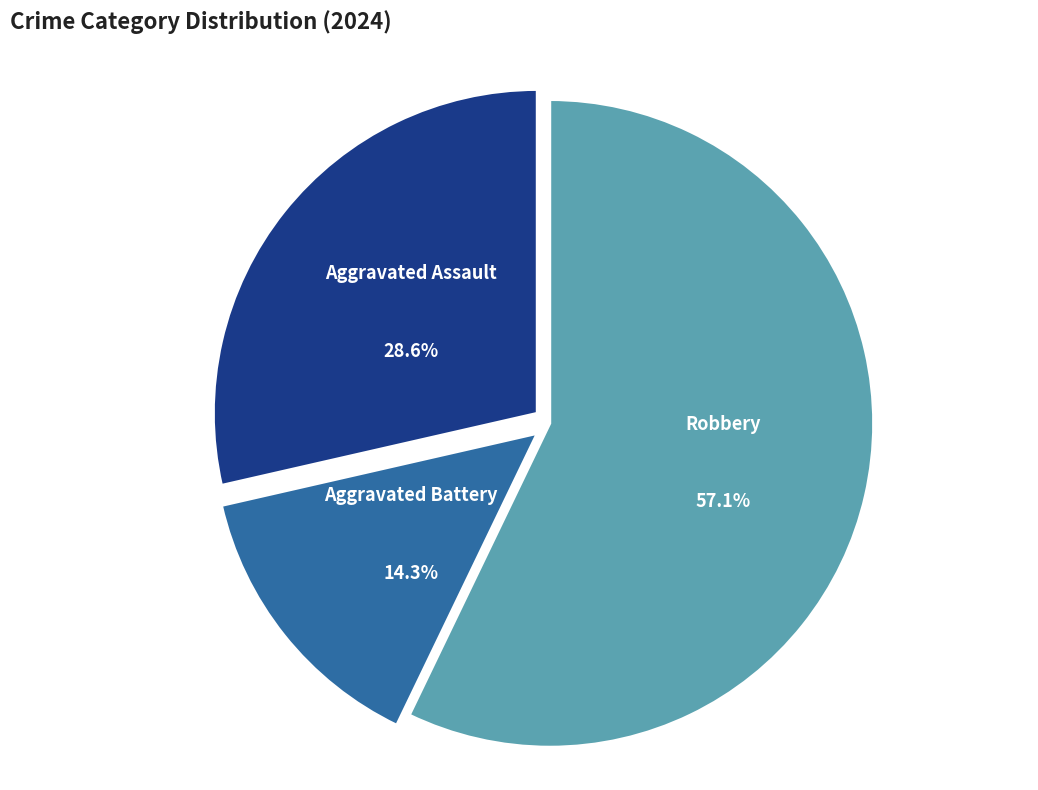

Does any single category account for the majority?

Yes